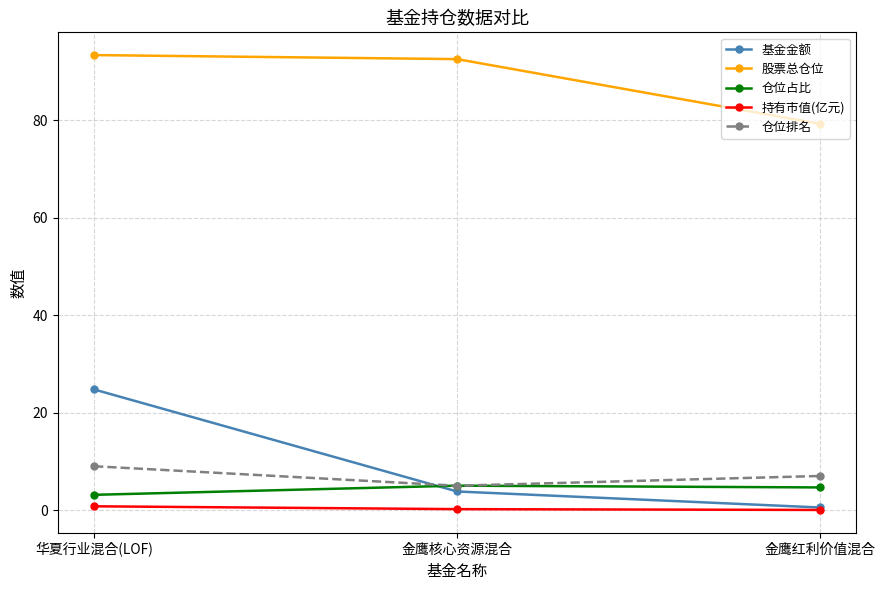

Which series changed the most between 金鹰核心资源混合 and 金鹰红利价值混合?

股票总仓位